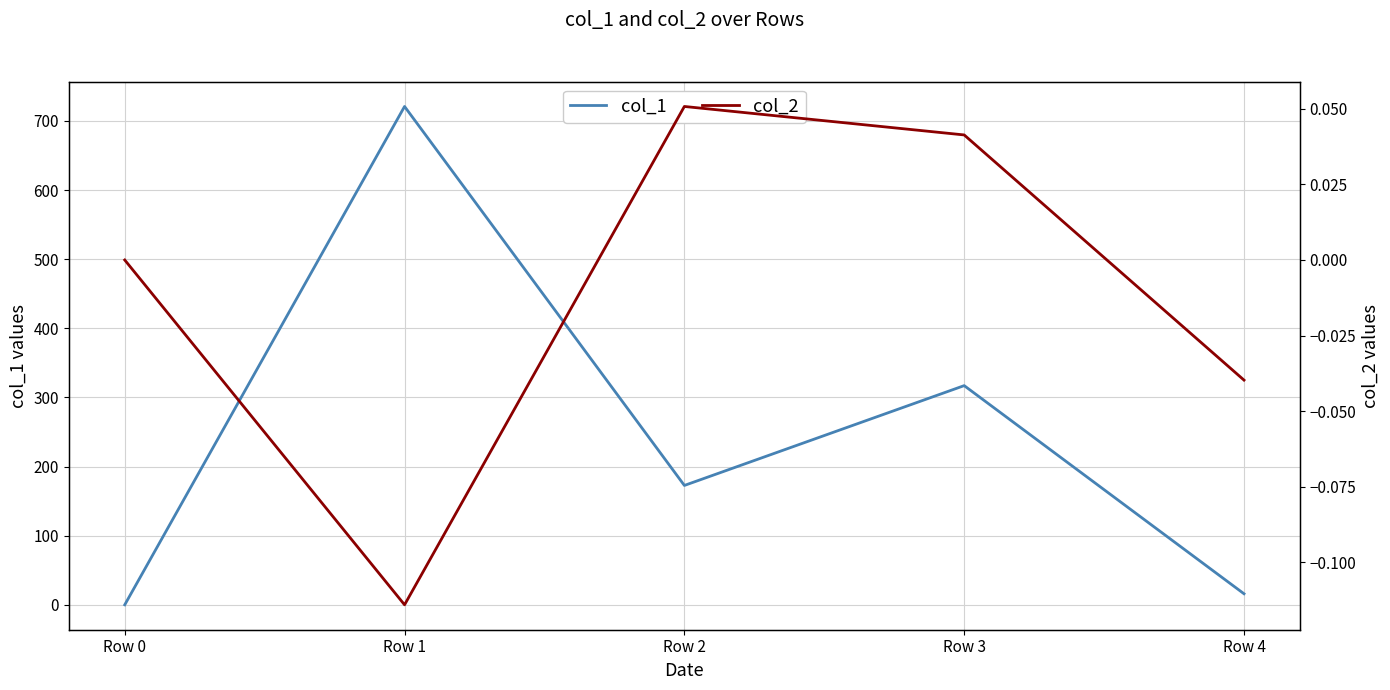

At which label does col_1 reach its peak?

Row 1